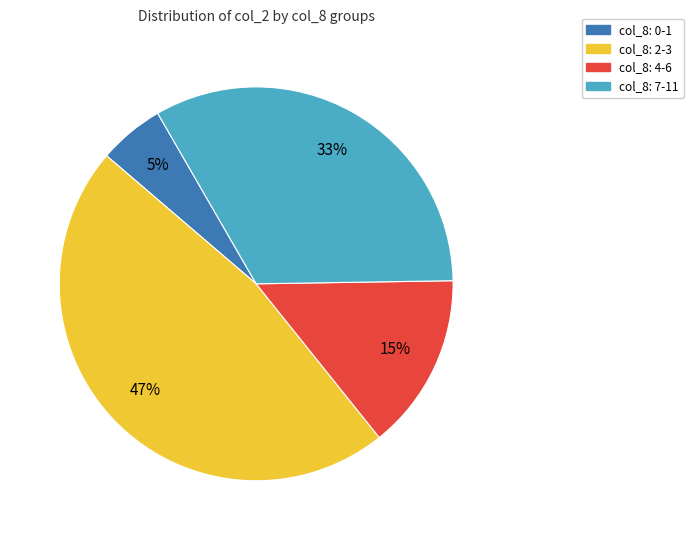

To the nearest percent, what is the difference between the largest and smallest slice percentages?

42%